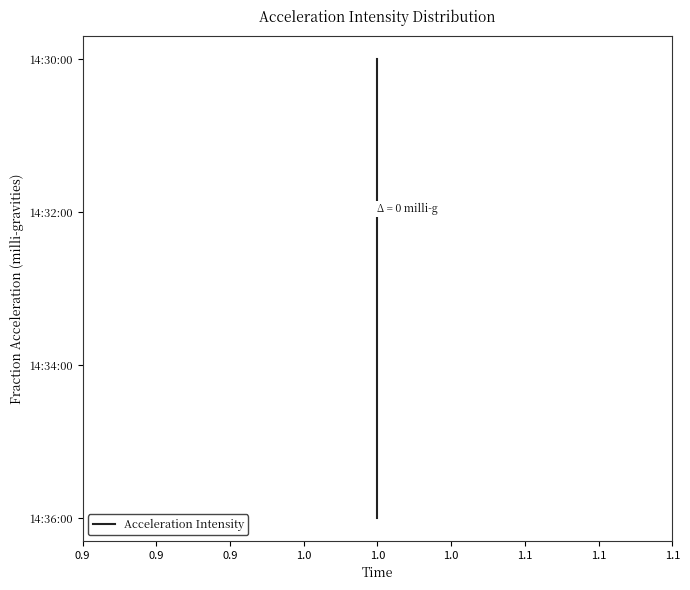

How many lines are shown in the chart?

1